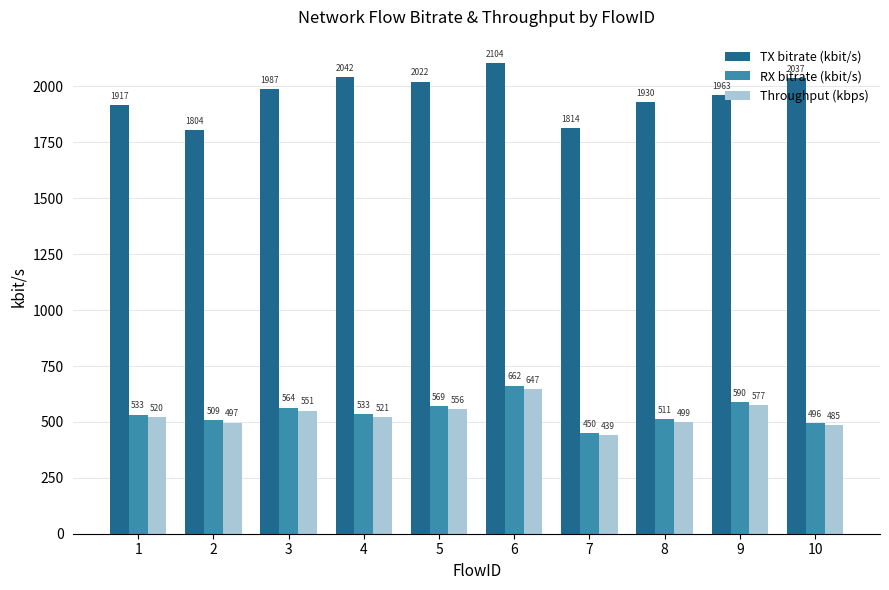

What is the difference between the maximum and minimum values in the Throughput (kbps) series?

207.6